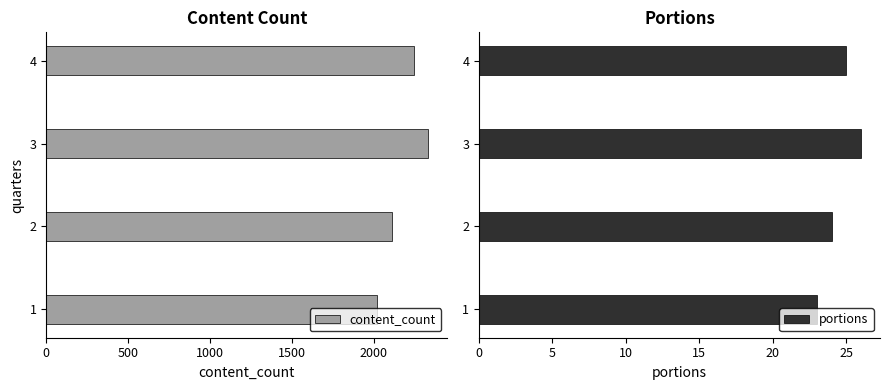

List the series in order of their overall mean, highest first.

content_count, portions